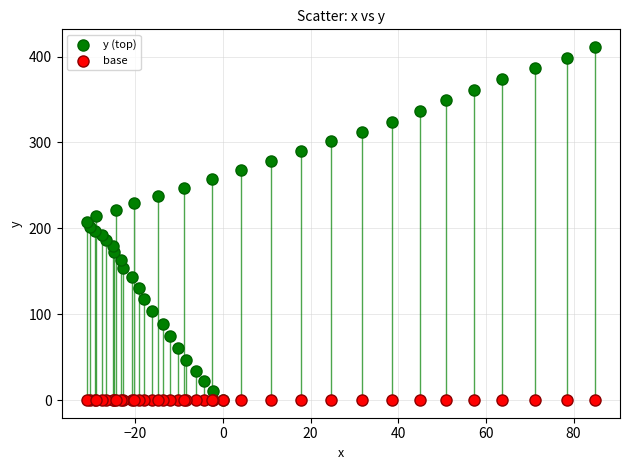

Which series contains the highest Y value?

y (top)